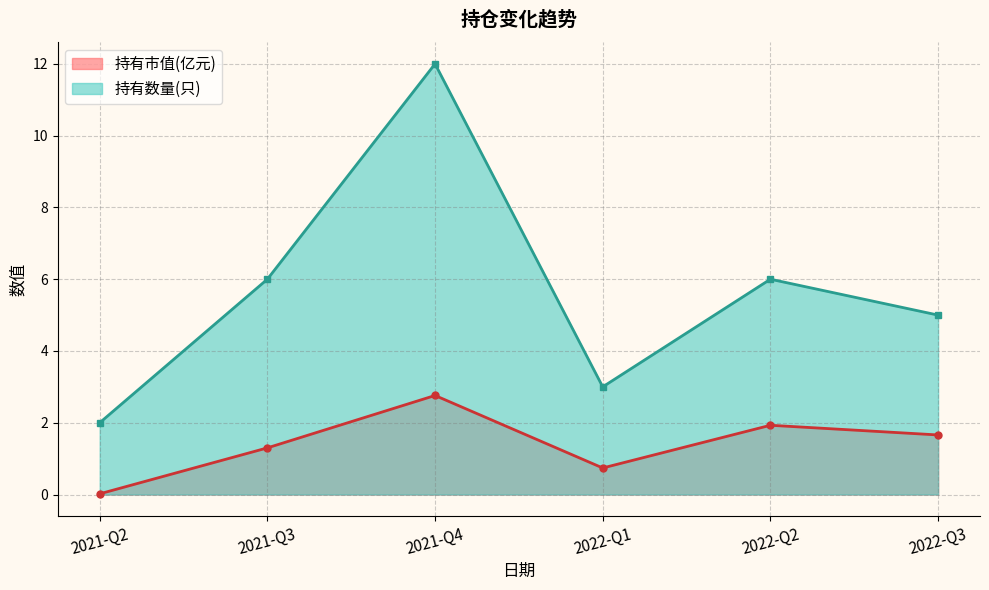

What is the value of the 持有数量(只) point at the 1st from the left?

2.0